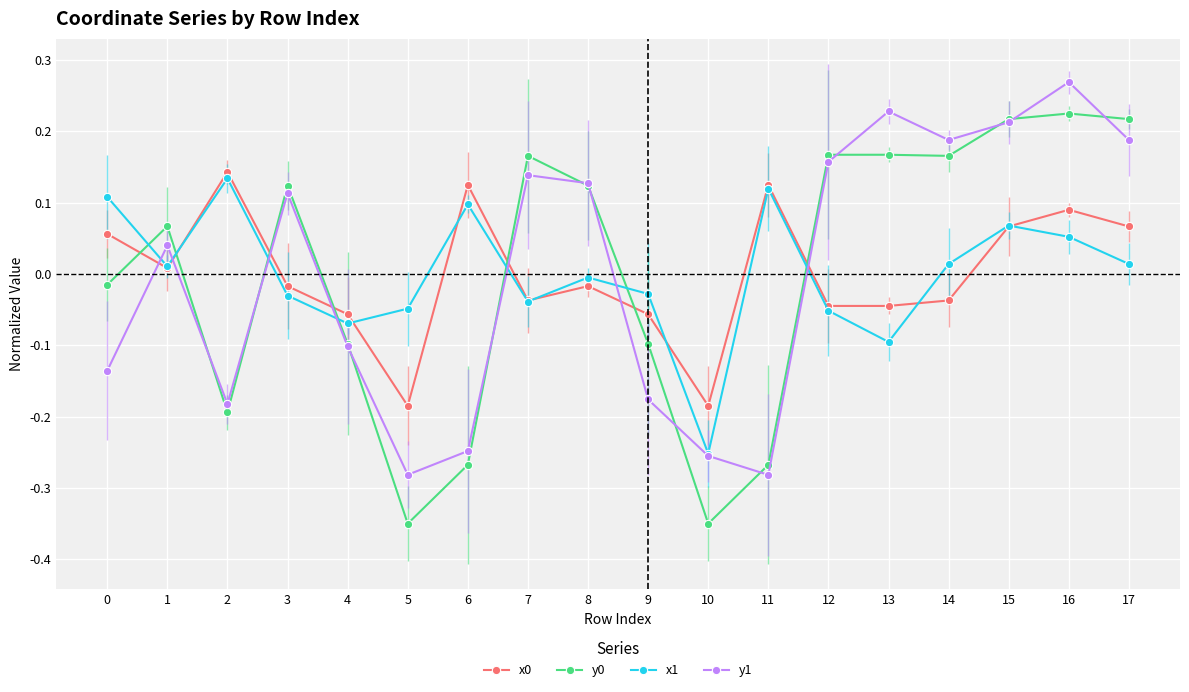

How many distinct data groups are displayed?

4